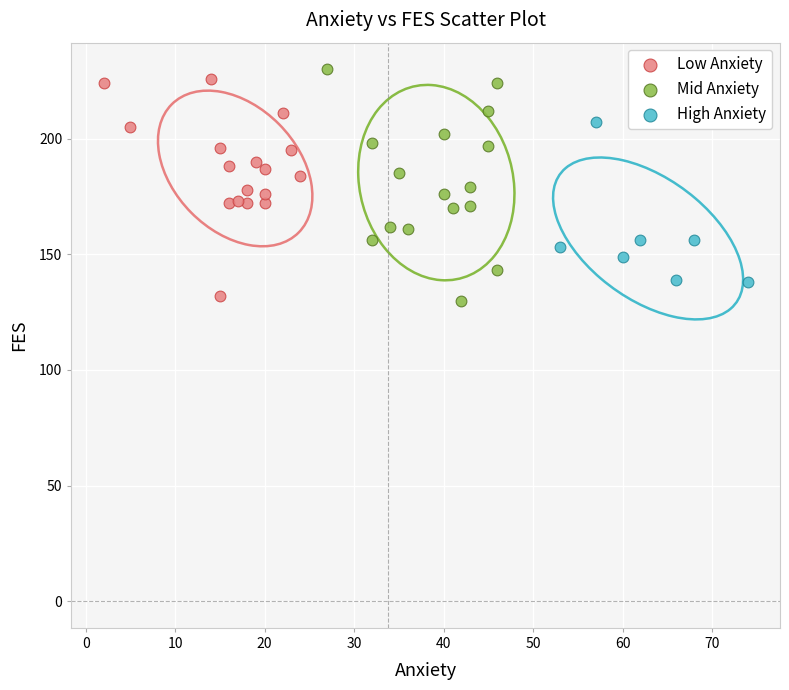

What are all the series names shown in the legend?

Low Anxiety, Mid Anxiety, High Anxiety